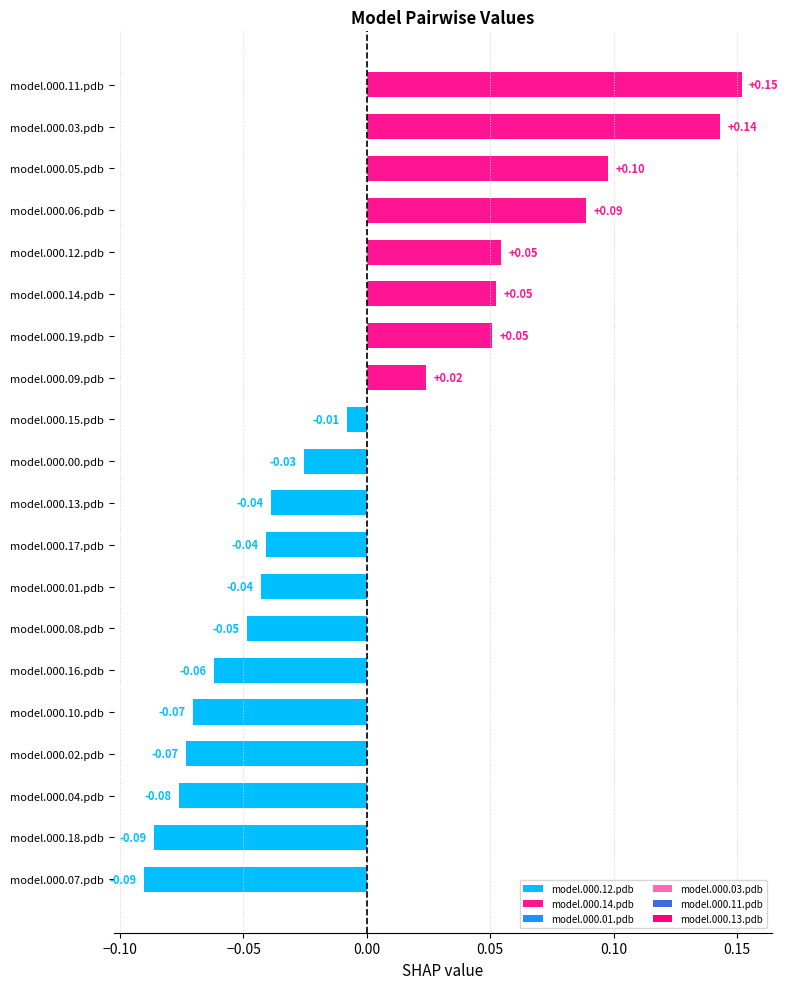

Between model.000.04.pdb and model.000.07.pdb, which is larger?

model.000.04.pdb